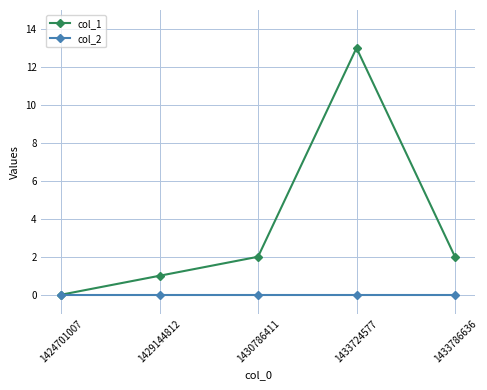

What is the difference between the col_1 values at 1433786636 and 1429144812?

1